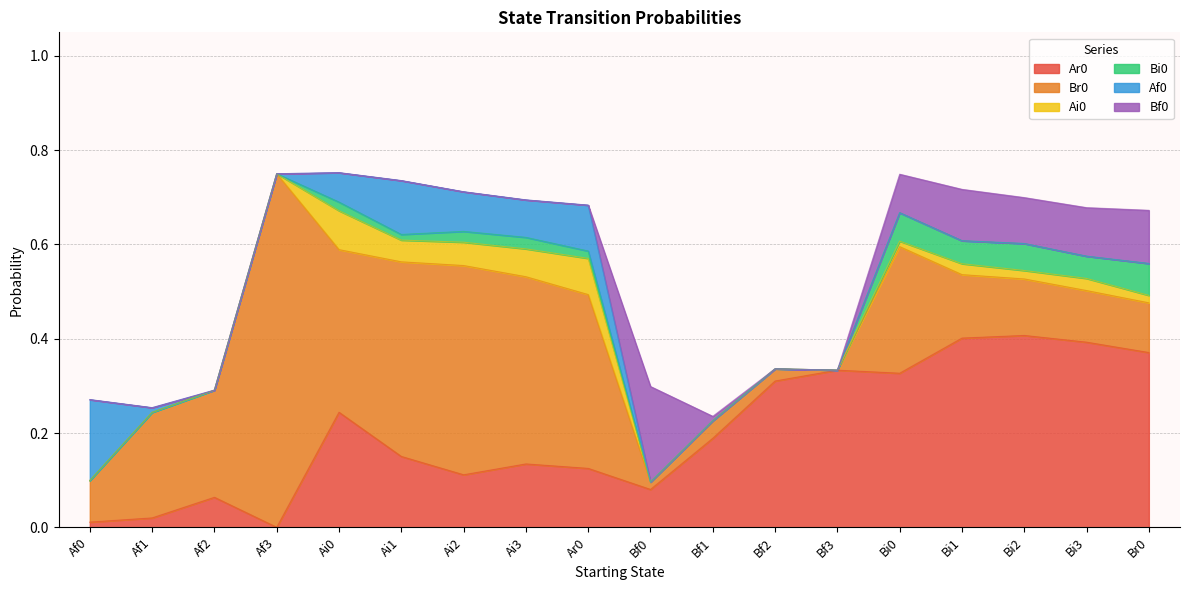

Is it true that Bf0 equals 0.3 at Bf0?

False